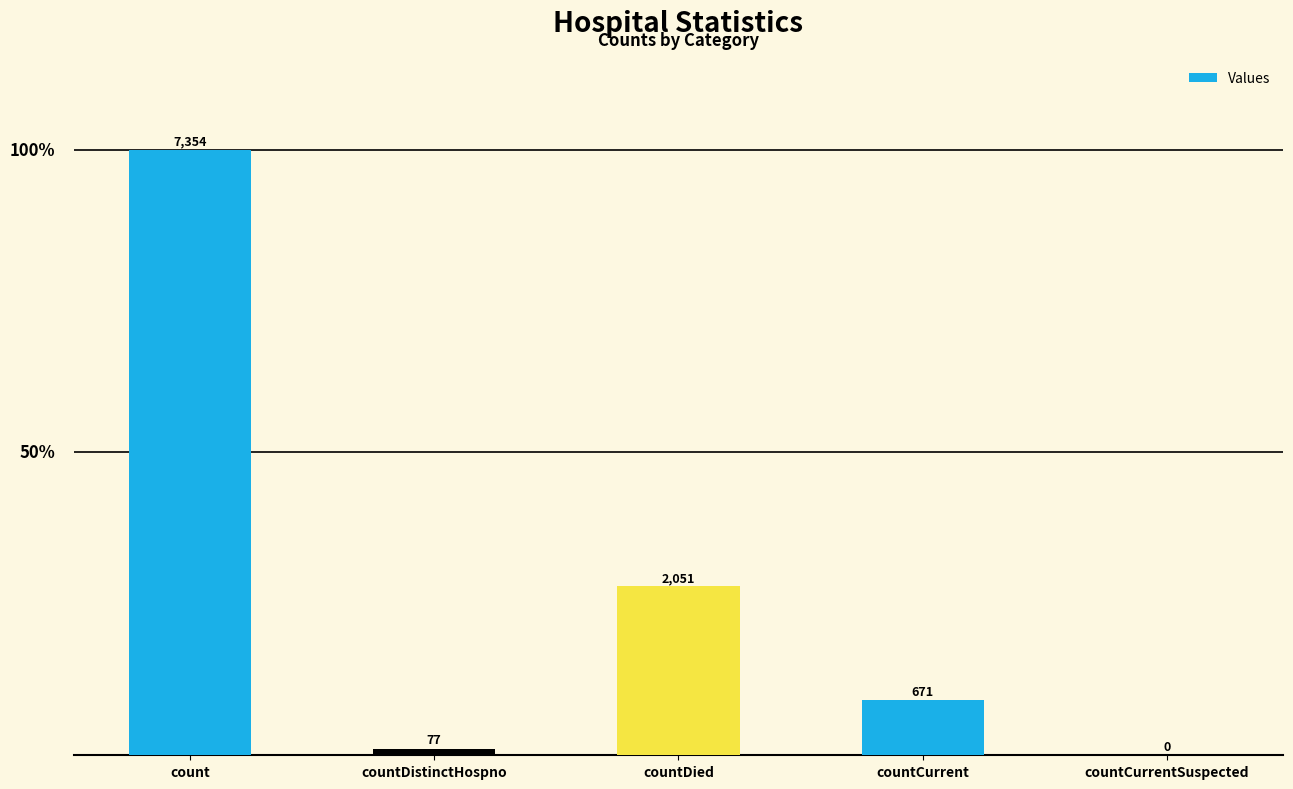

What is the sum of all values?

10153